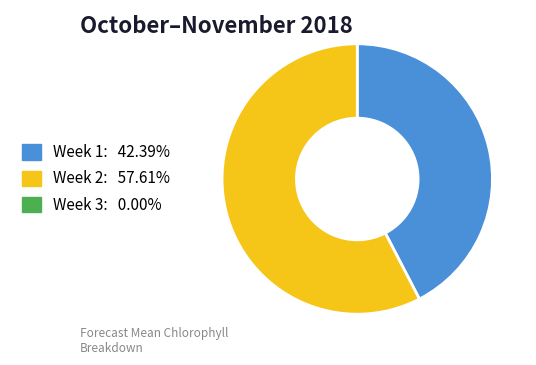

Does any single category account for the majority?

Yes